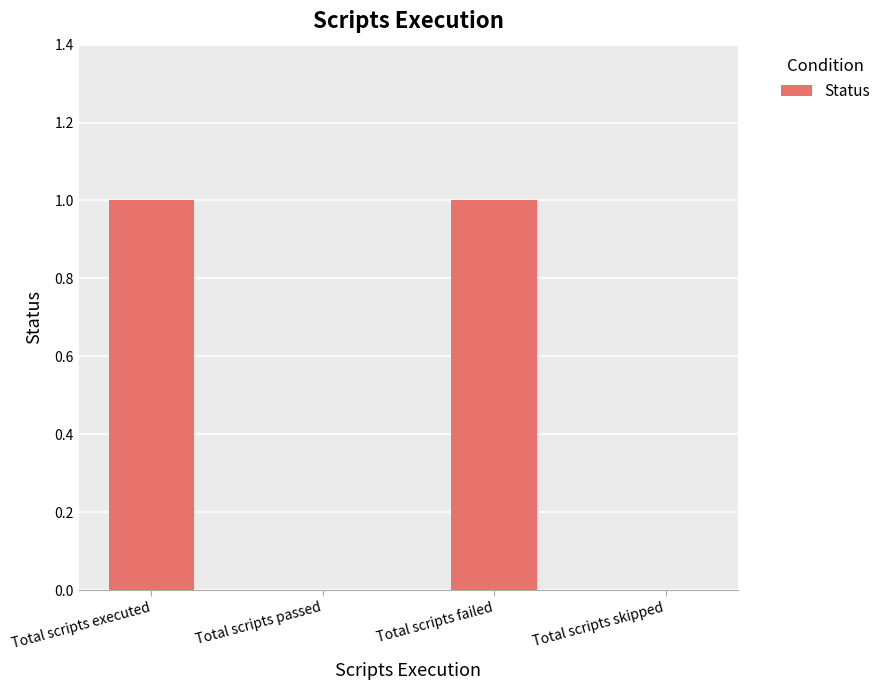

Which has a higher value, Total scripts skipped or Total scripts executed?

Total scripts executed